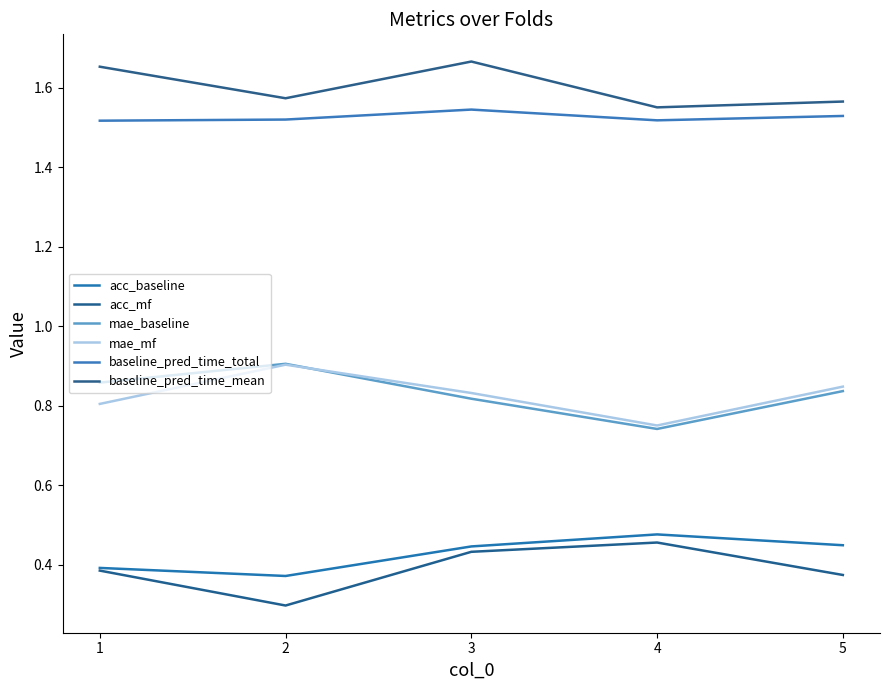

How many interior local peaks does the acc_baseline series have?

1